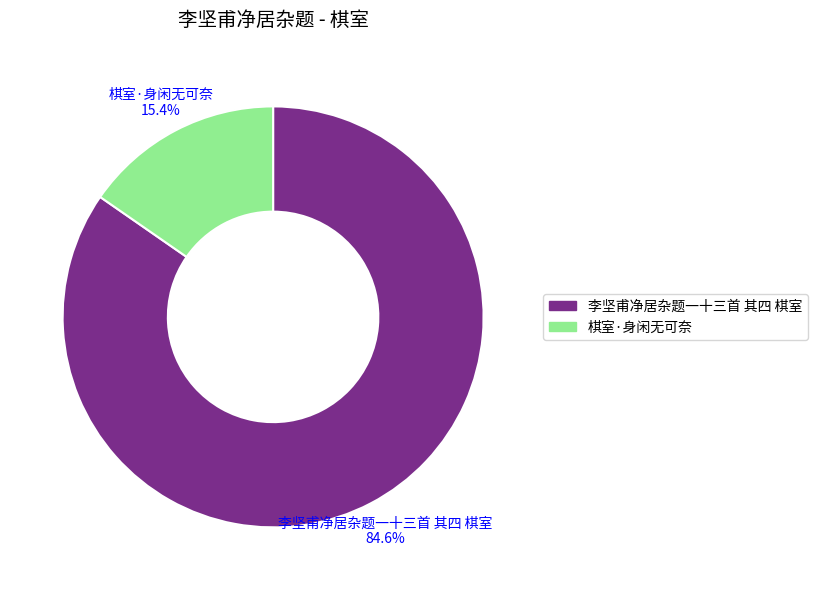

Between 李坚甫净居杂题一十三首 其四 棋室 and 棋室·身闲无可奈, which is larger?

李坚甫净居杂题一十三首 其四 棋室